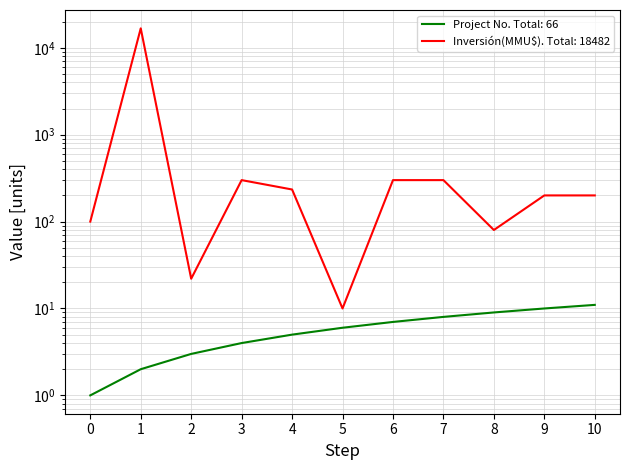

How many lines are shown in the chart?

2